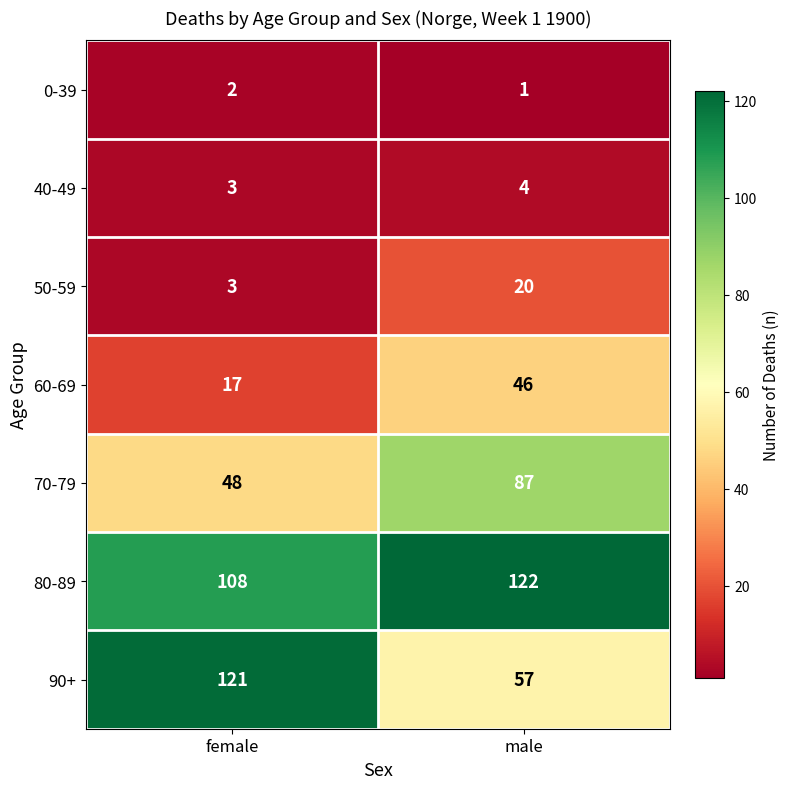

What is the difference between the 70-79 values at male and female?

39